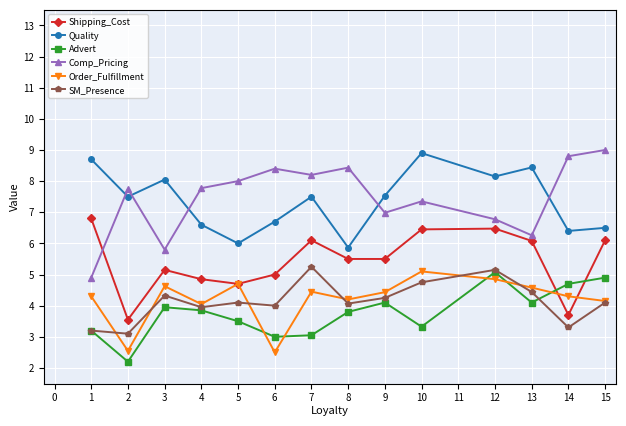

The SM_Presence series shows 3.1 at 2. True or false?

True